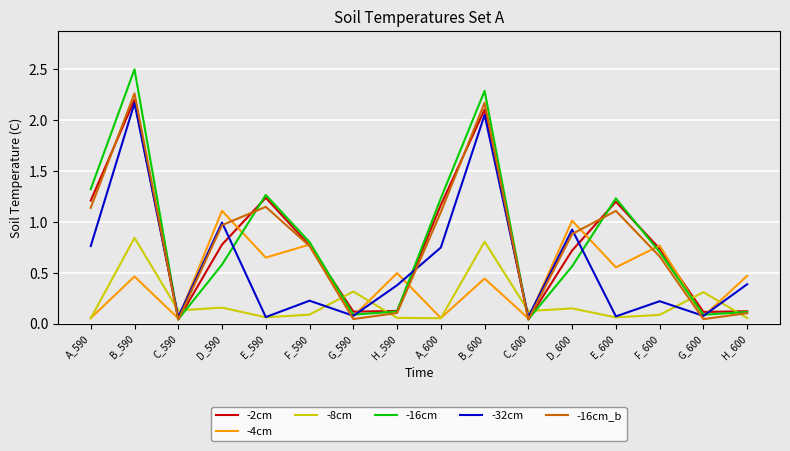

Which category has the highest value in the -8cm series?

B_590